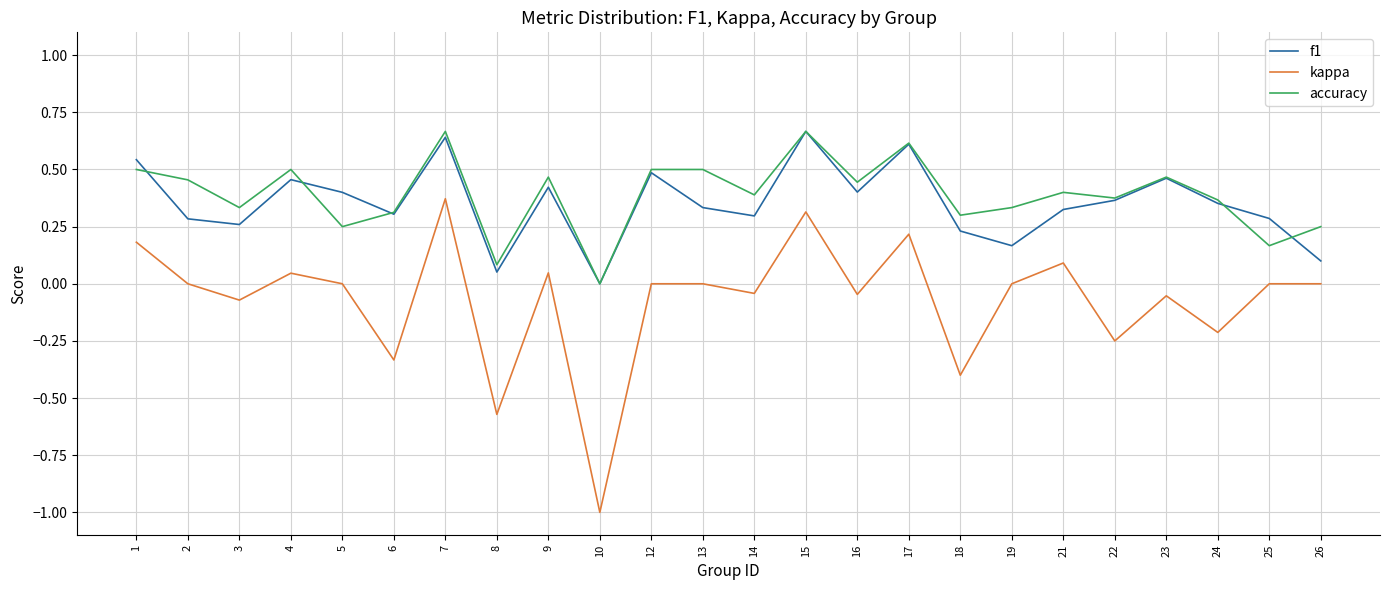

What is the smallest value displayed?

-1.0